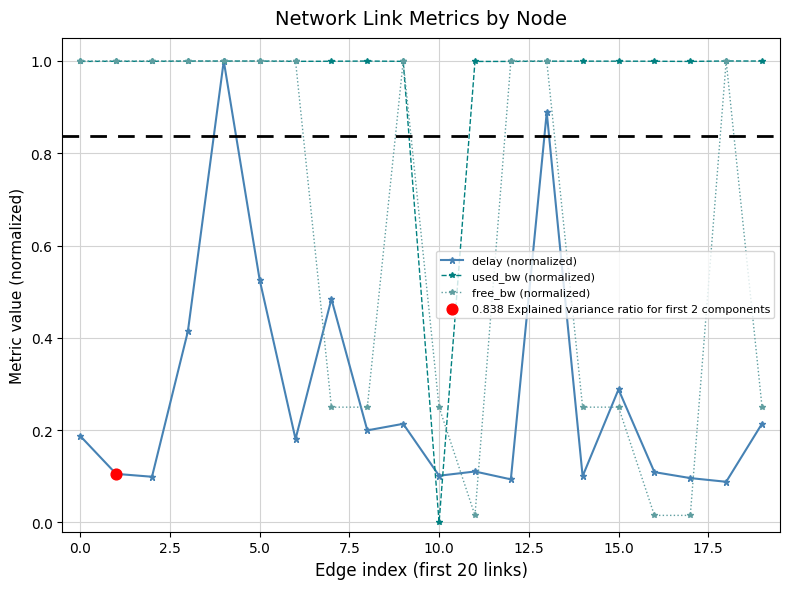

Which series has the largest total across all categories?

used_bw (normalized)